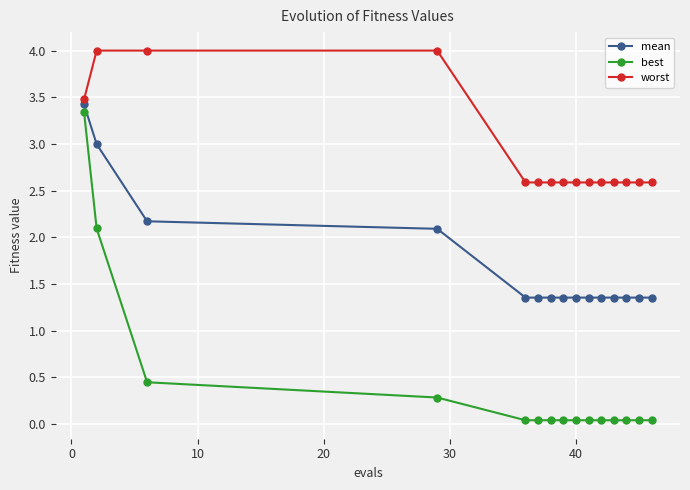

Which series has the largest total across all categories?

worst